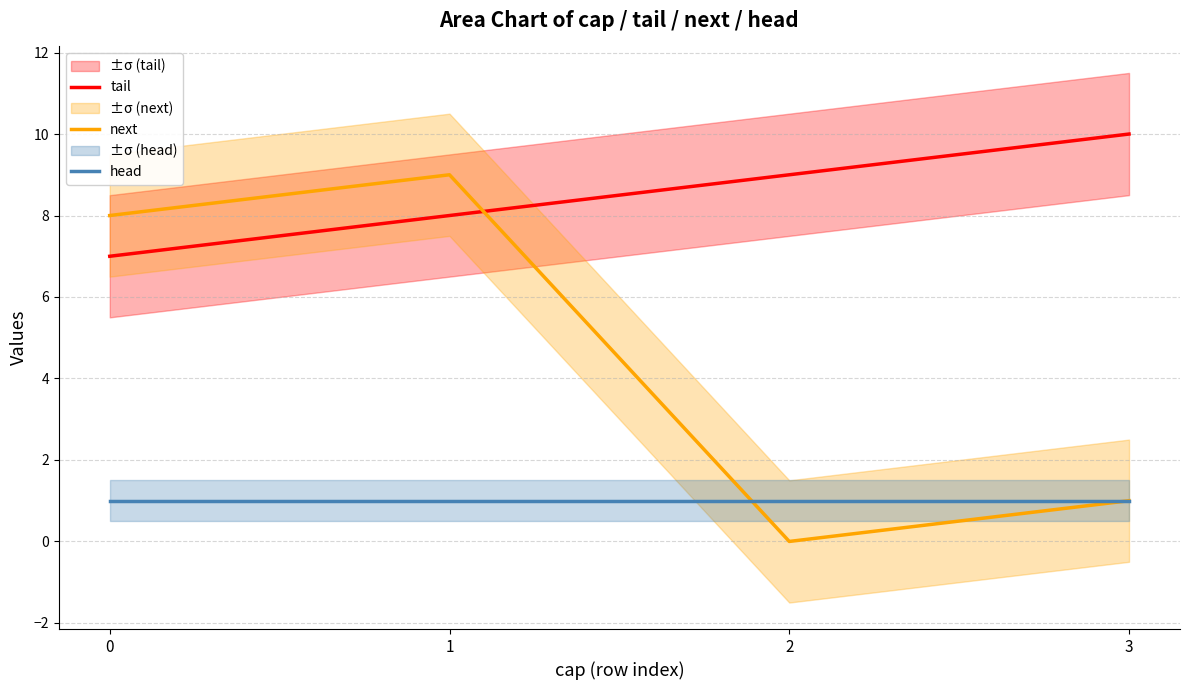

How many values in the tail series exceed 9?

1